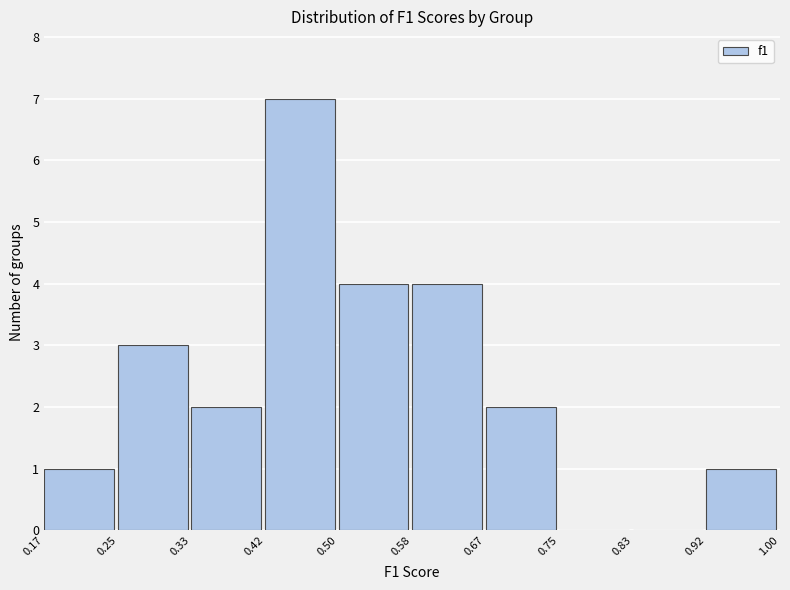

Reading left to right, list every bar in this chart as the range it spans on the x-axis followed by its height. The values are not printed on the chart, so give them approximately, as read against the axis.

0.17 to 0.25: 1
0.25 to 0.33: 3
0.33 to 0.42: 2
0.42 to 0.50: 7
0.50 to 0.58: 4
0.58 to 0.67: 4
0.67 to 0.75: 2
0.75 to 0.83: 0
0.83 to 0.92: 0
0.92 to 1.00: 1